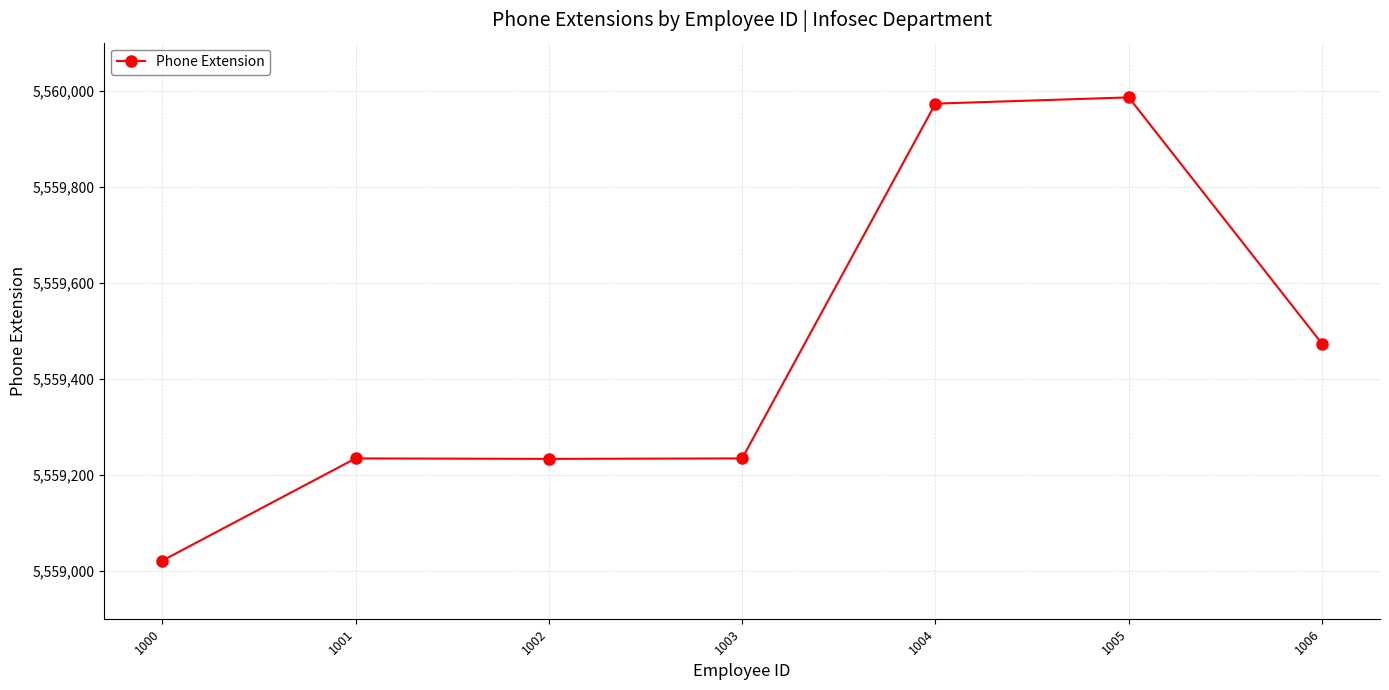

Which has a higher value, 1004 or 1001?

1004